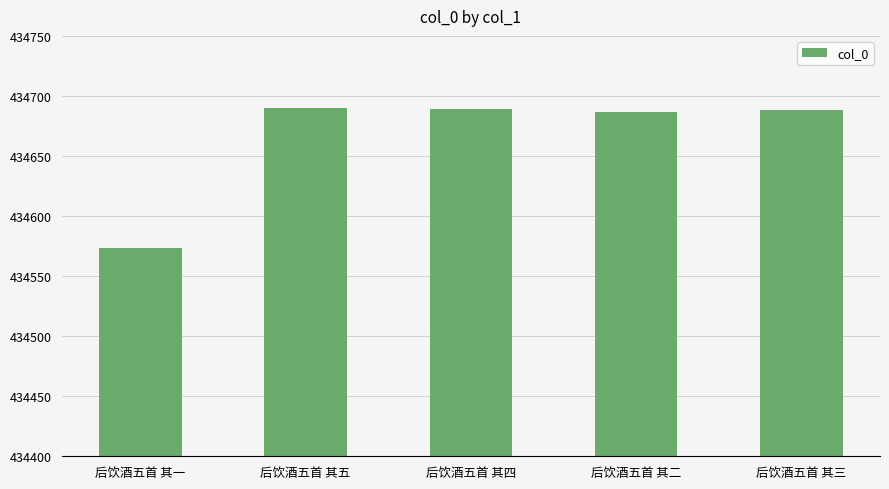

What is the change in value from 后饮酒五首 其一 to 后饮酒五首 其三?

+115